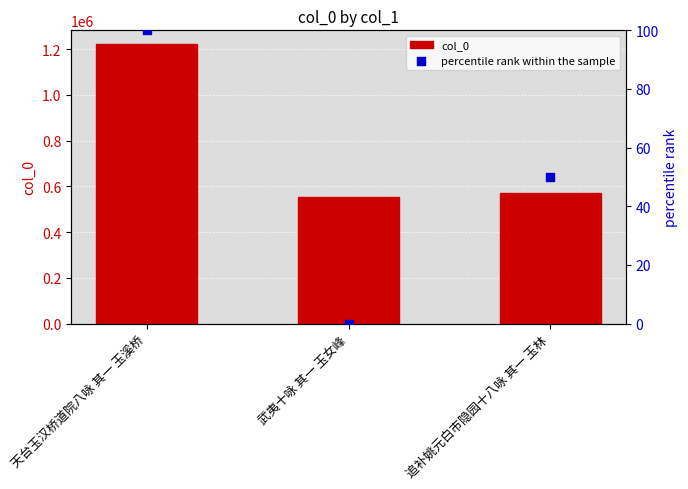

What is the total value across all series at 天台玉汉桥道院八咏 其一 玉溪桥?

1220670